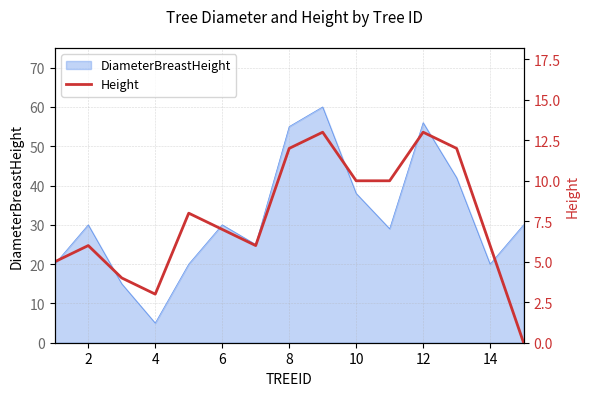

Does the chart display data point markers on the line(s)?

No